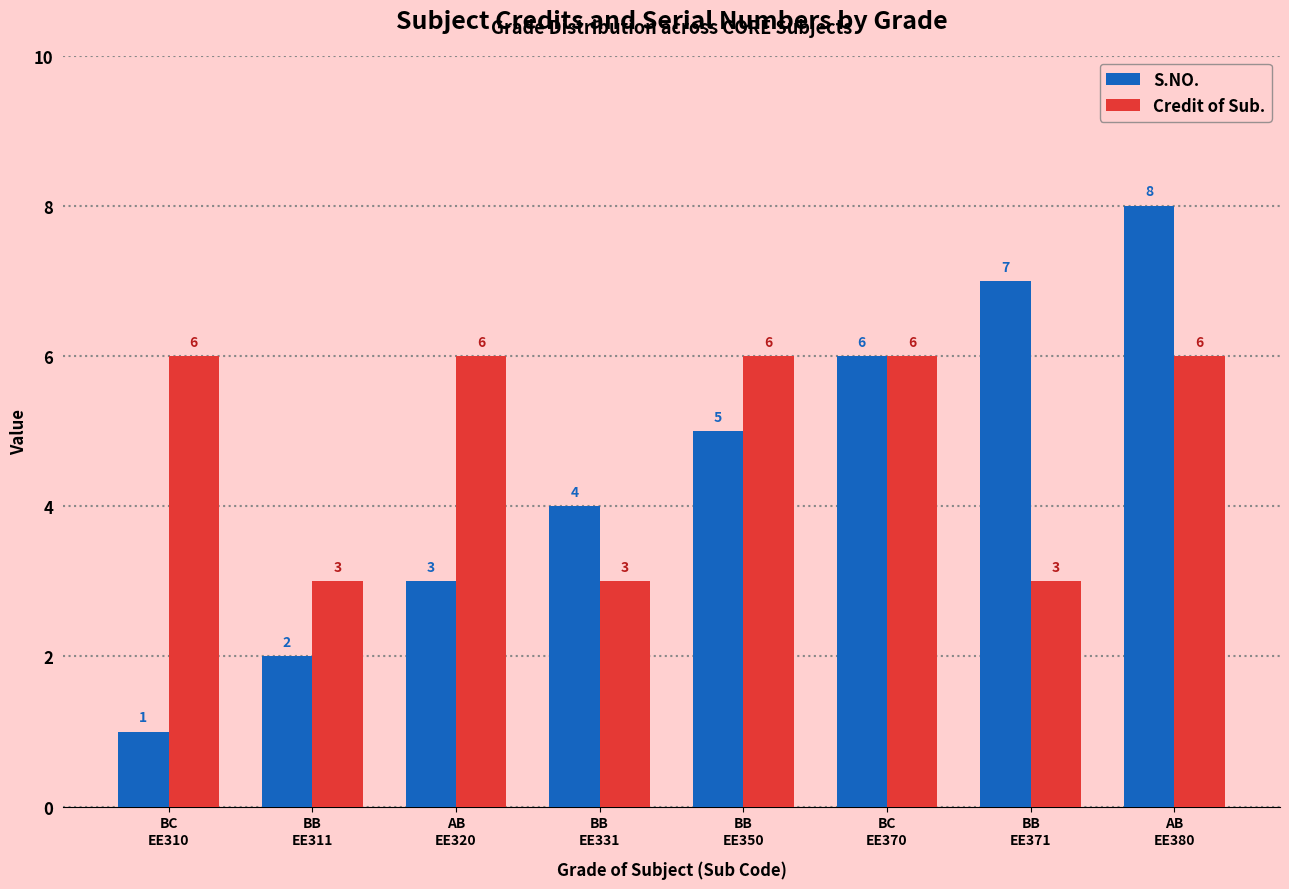

What is the sum of the S.NO. values at AB
EE380 and BC
EE370?

14